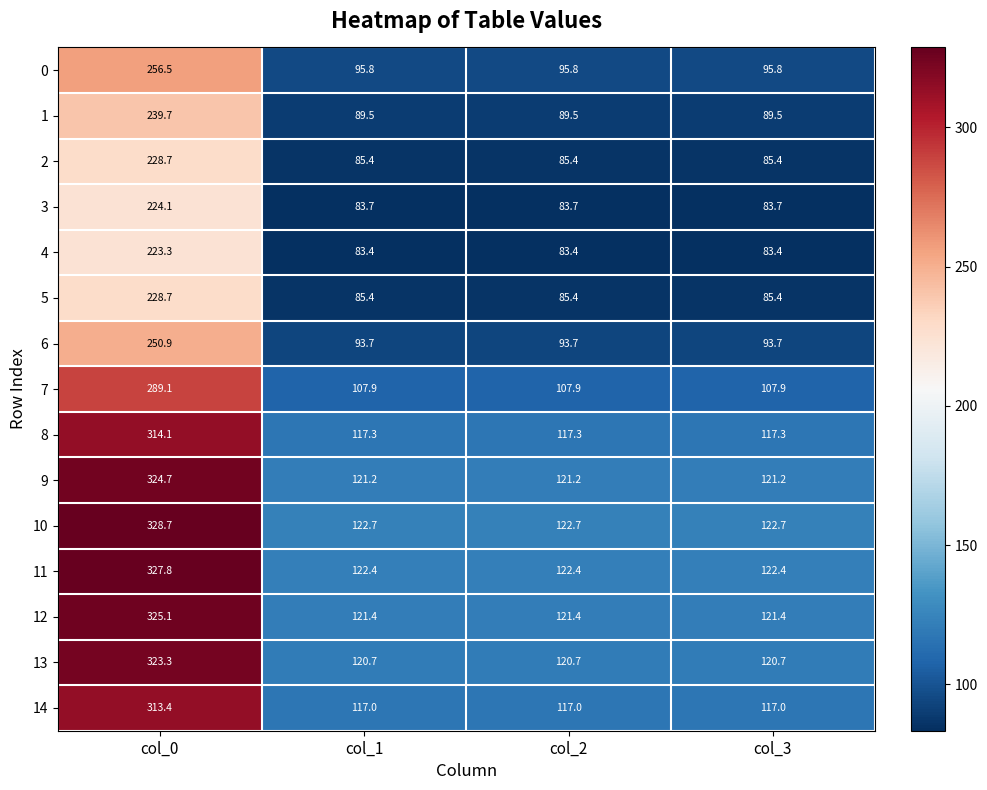

What is the sum of all 2 values?

484.9